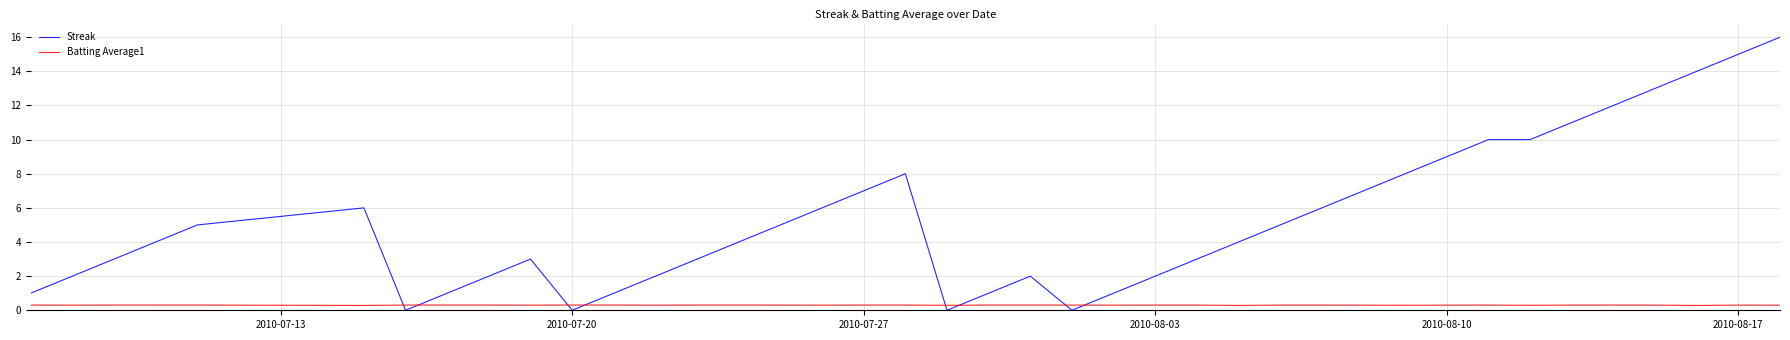

Which series has the largest total across all categories?

Streak